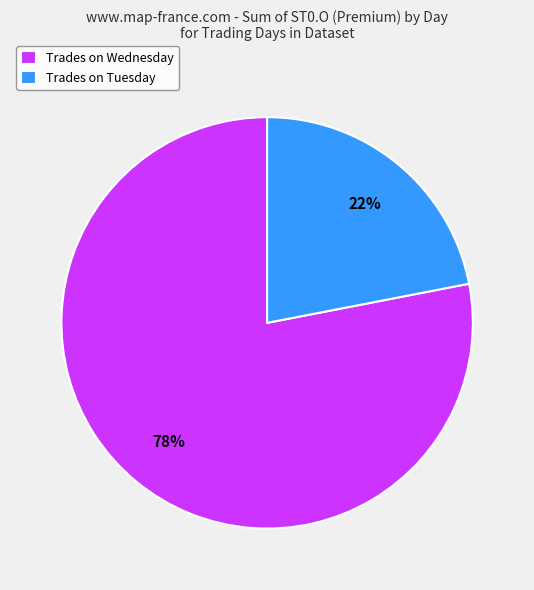

The Trades on Tuesday slice represents 16% of the pie. True or false?

False